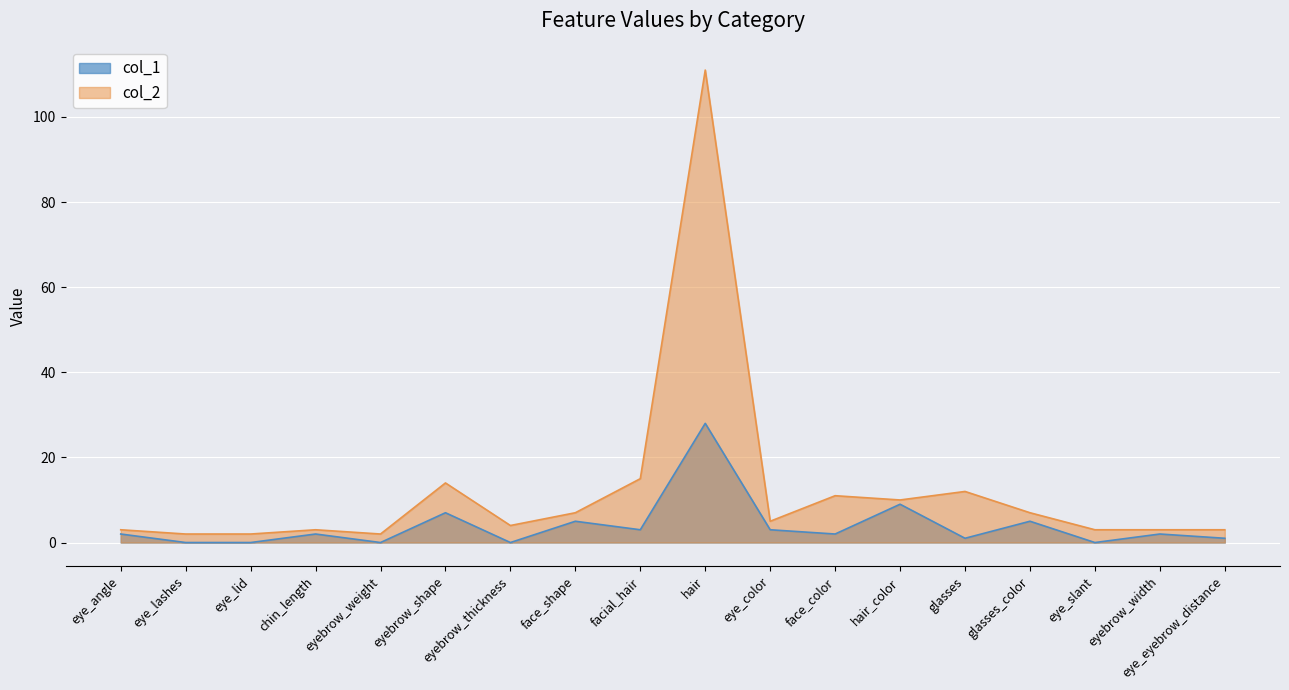

Rank the categories by col_1 value from highest to lowest.

hair, hair_color, eyebrow_shape, face_shape, glasses_color, facial_hair, eye_color, eye_angle, chin_length, face_color, eyebrow_width, glasses, eye_eyebrow_distance, eye_lashes, eye_lid, eyebrow_weight, eyebrow_thickness, eye_slant